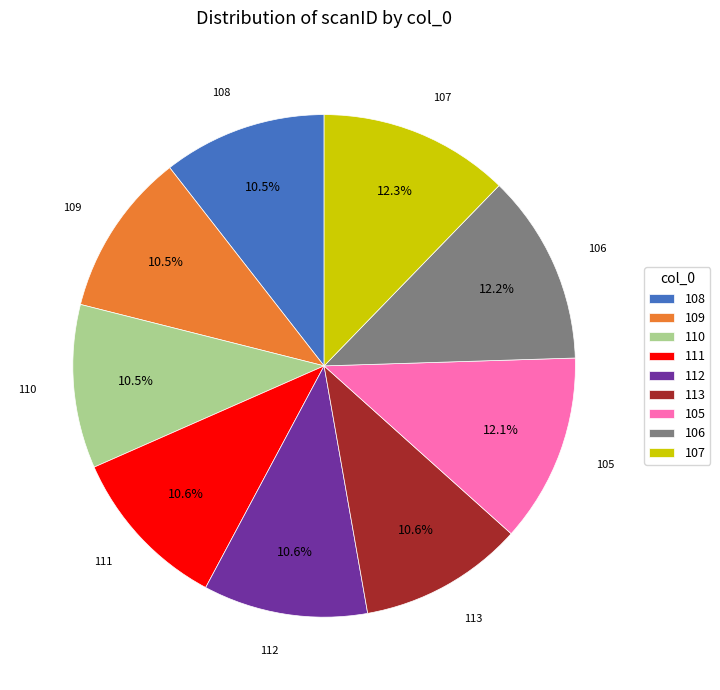

Combined, do 107 and 111 account for over 50%?

No